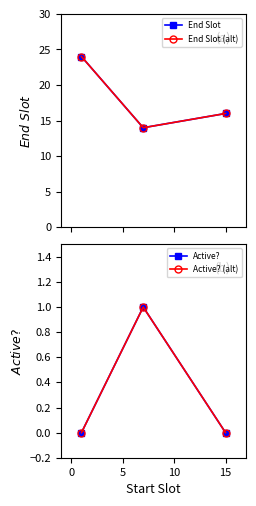

At how many categories does at least one series exceed 5?

3